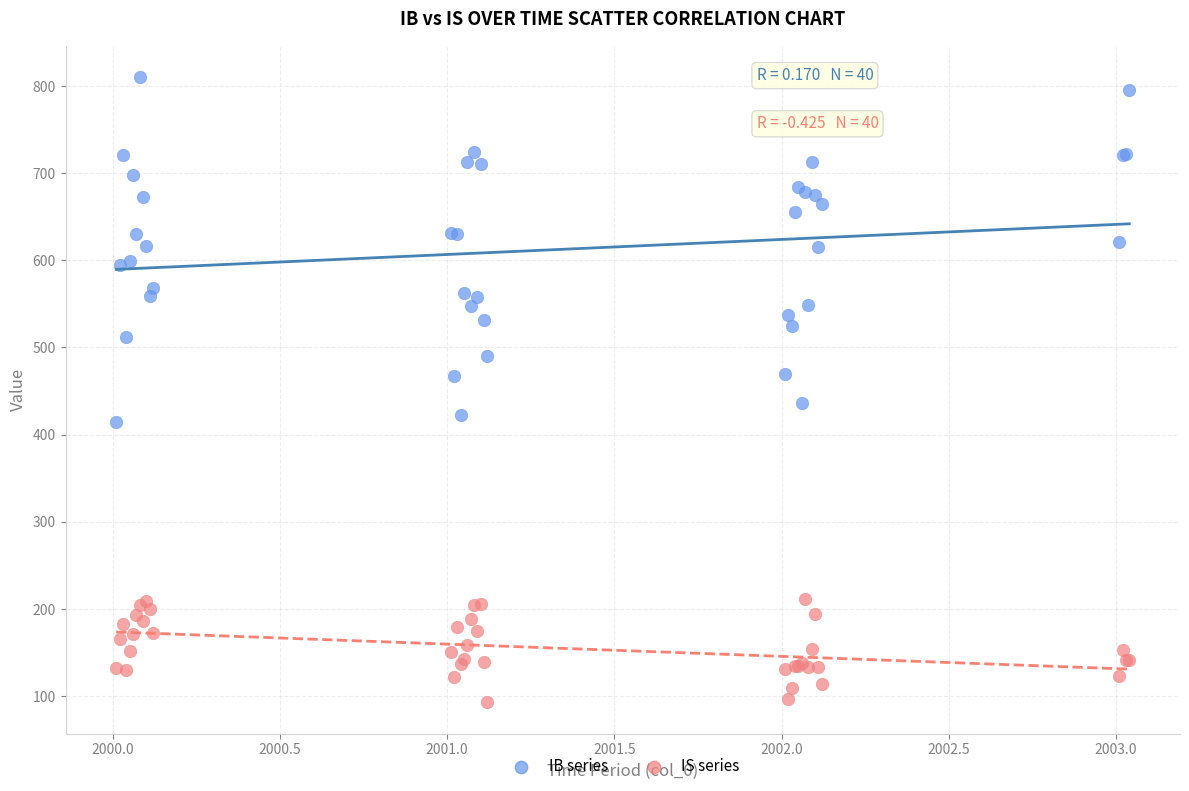

Which series contains the highest Y value?

IB series